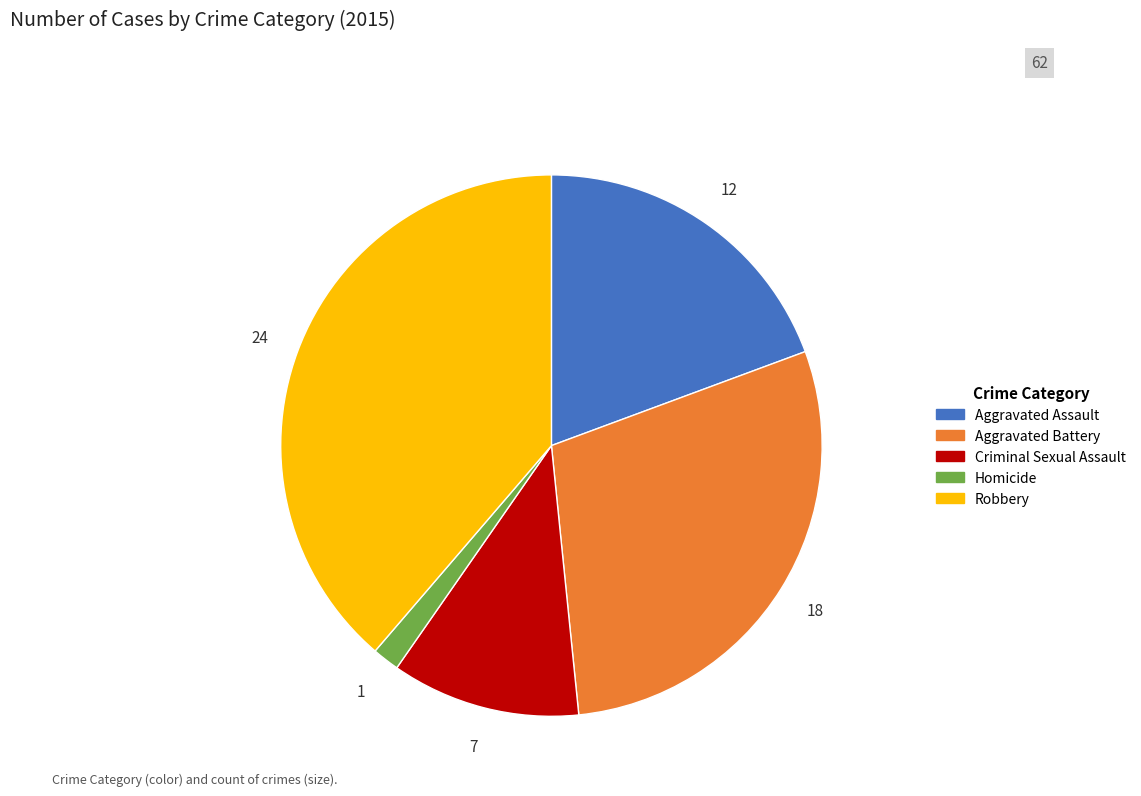

Which category has the biggest portion of the pie?

Robbery